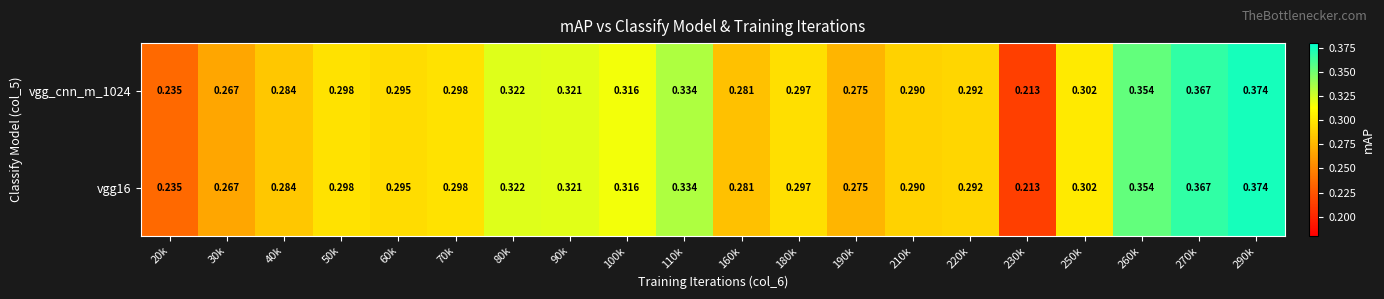

Is the value of vgg_cnn_m_1024 at 190k greater than the value of vgg16 at 290k?

No